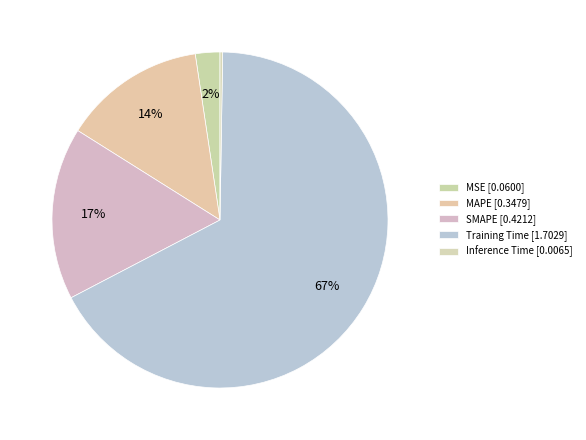

Combined, do MSE and SMAPE account for over 50%?

No